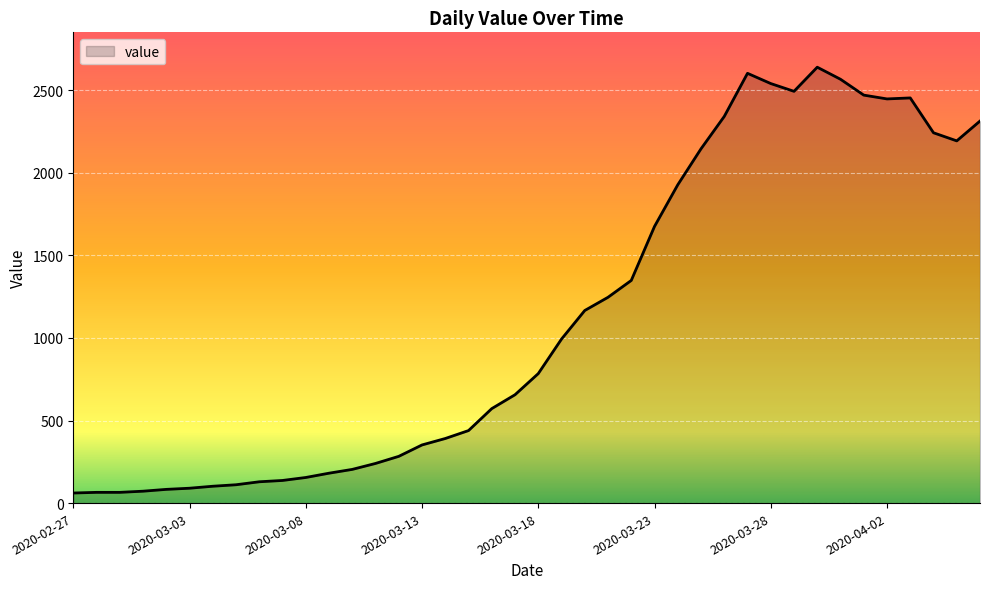

What is the greatest value displayed?

2639